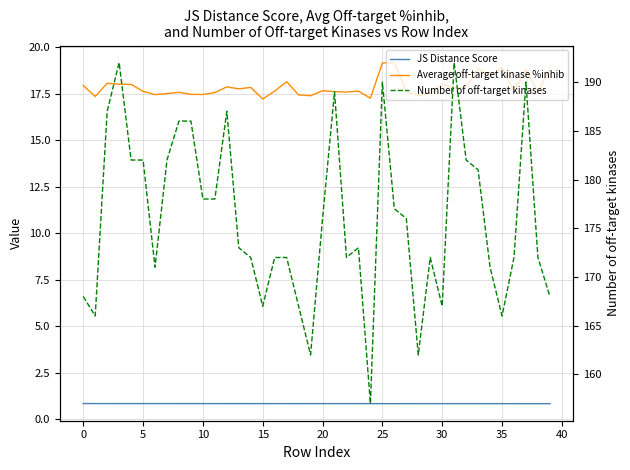

What is the total value across all series at 21?

207.4